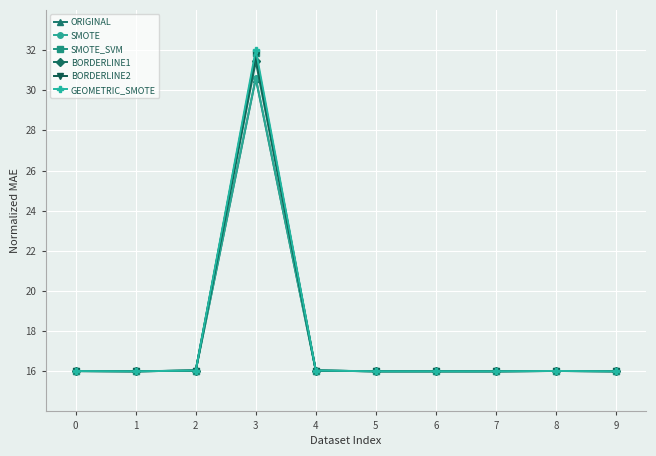

Which category has the highest value in the ORIGINAL series?

3